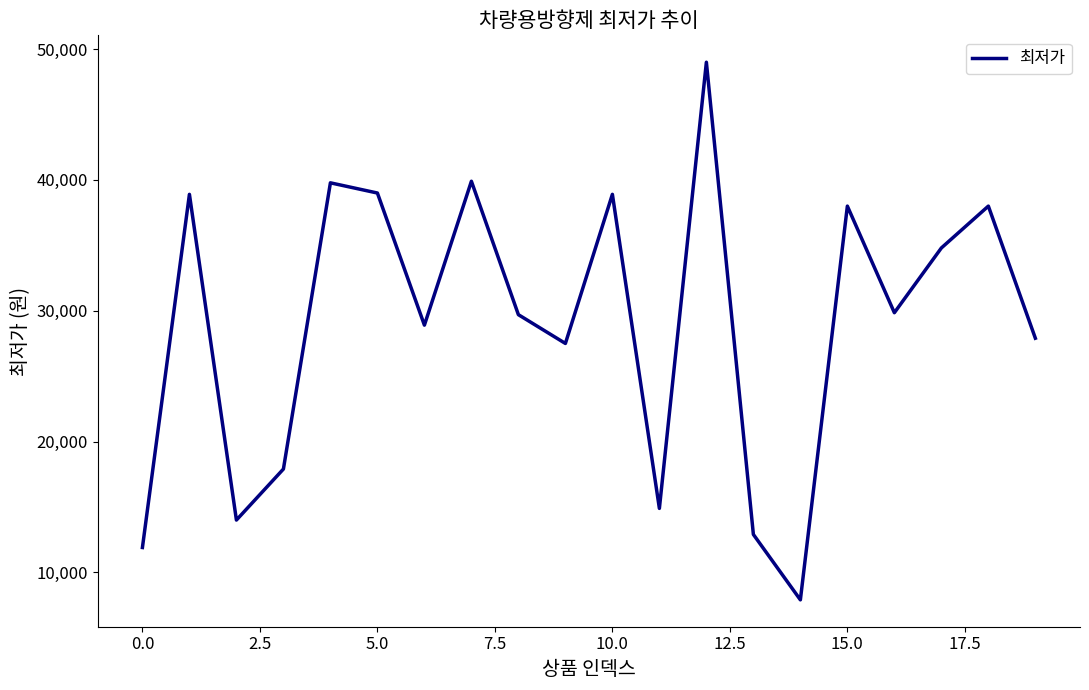

How many distinct data groups are displayed?

1